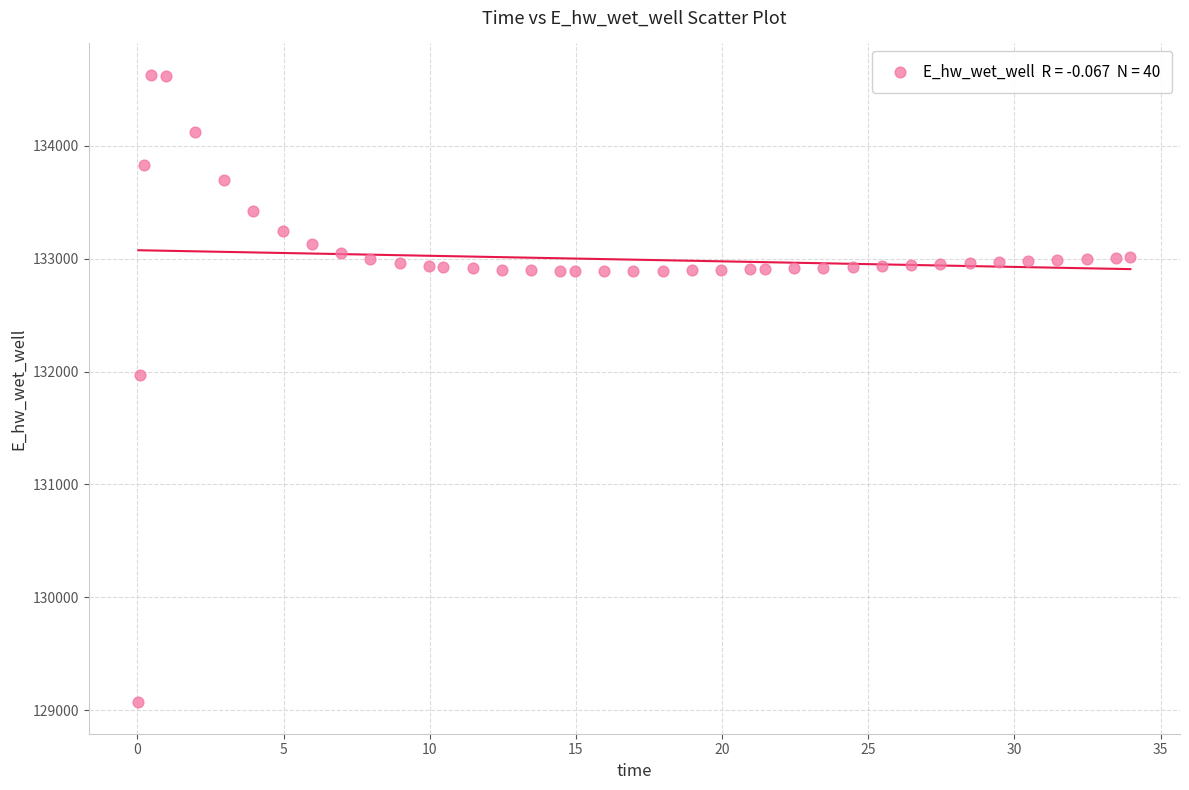

What Y value in the scatter plot is closest to 131849?

131969.9